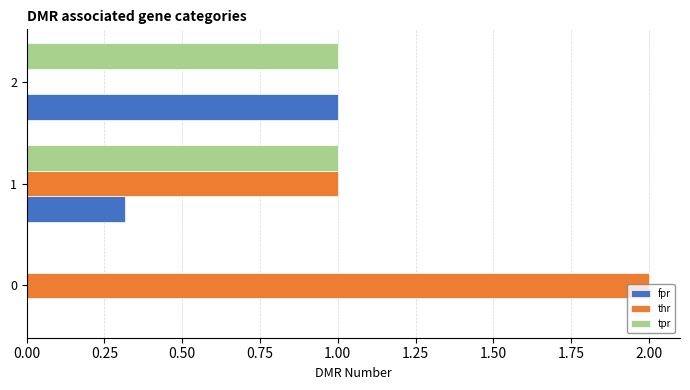

Which series changed the most between 0 and 2?

thr